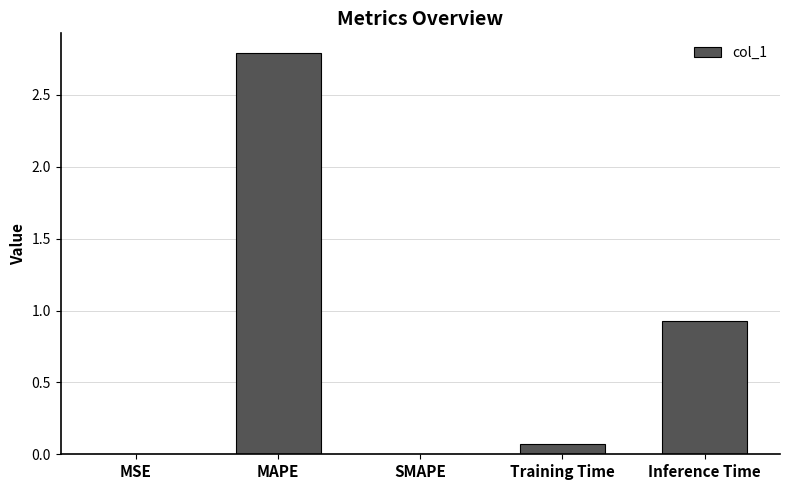

What is the approximate value at MAPE?

2.8